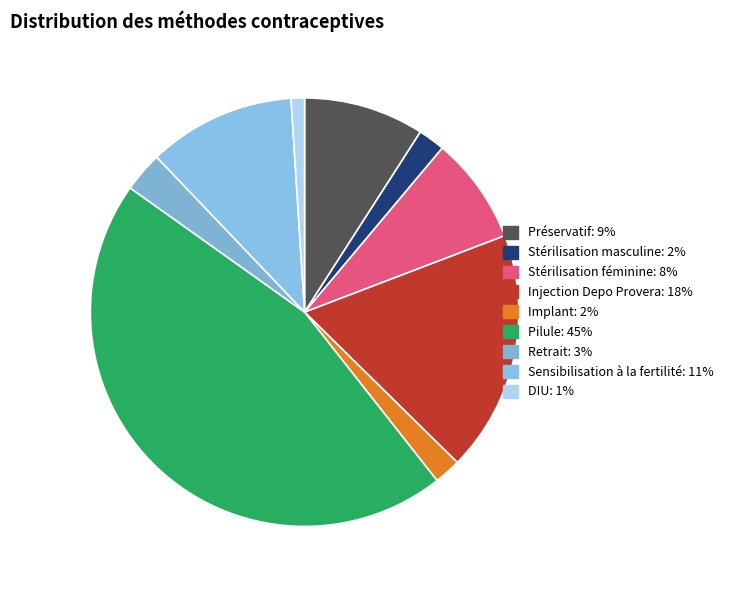

Is there any slice that represents more than half of the pie?

No